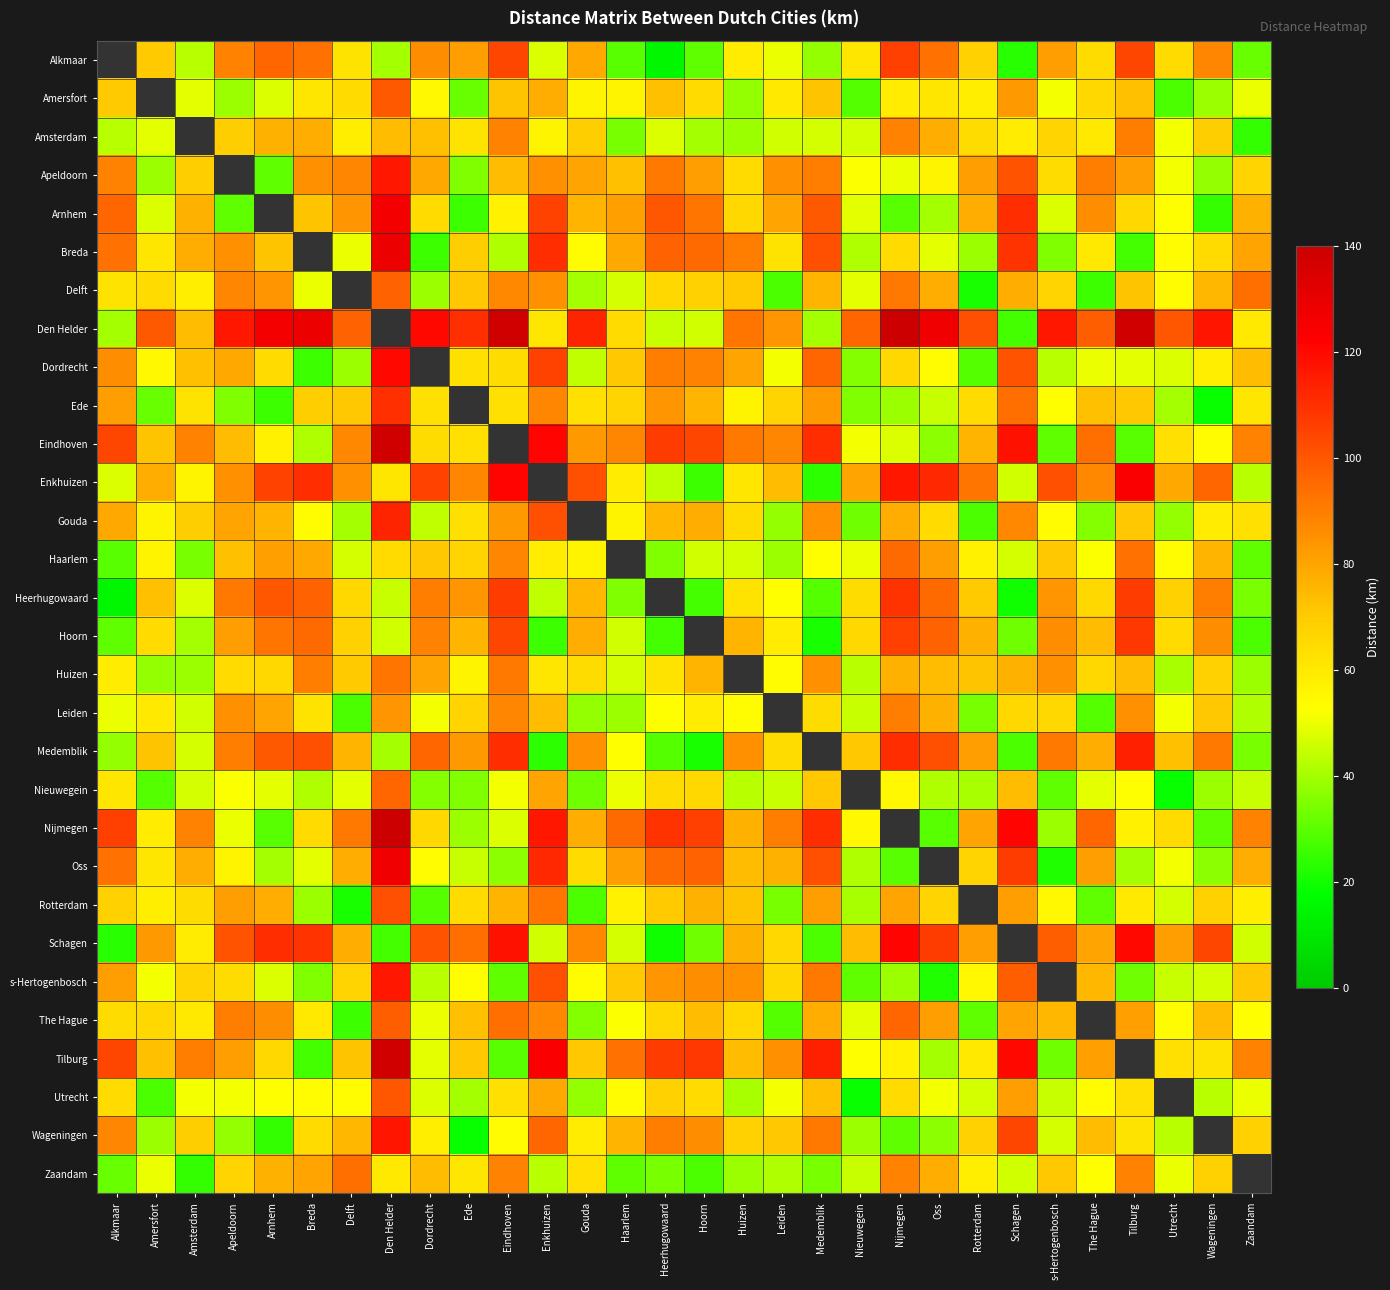

Which series has the widest spread of values?

Den Helder